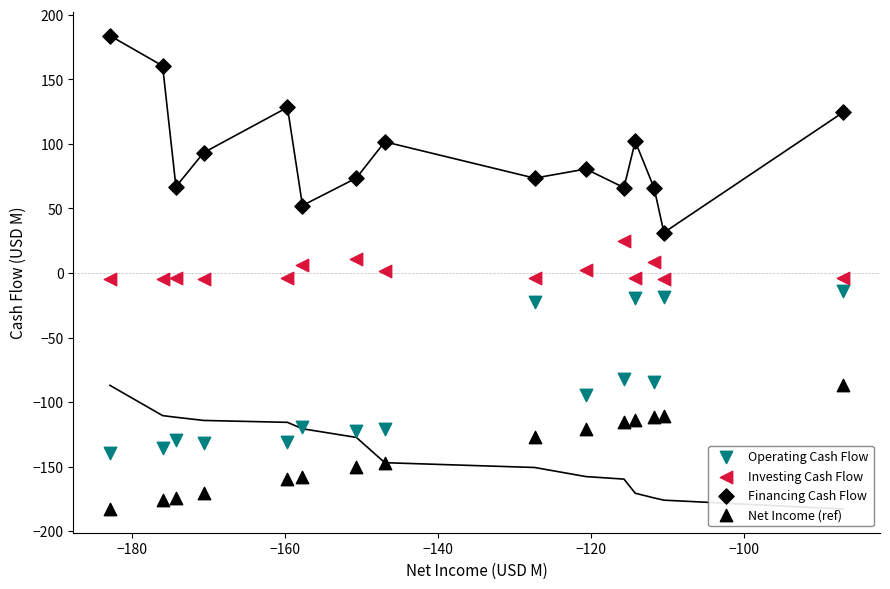

How many points are shown in the scatter plot?

60